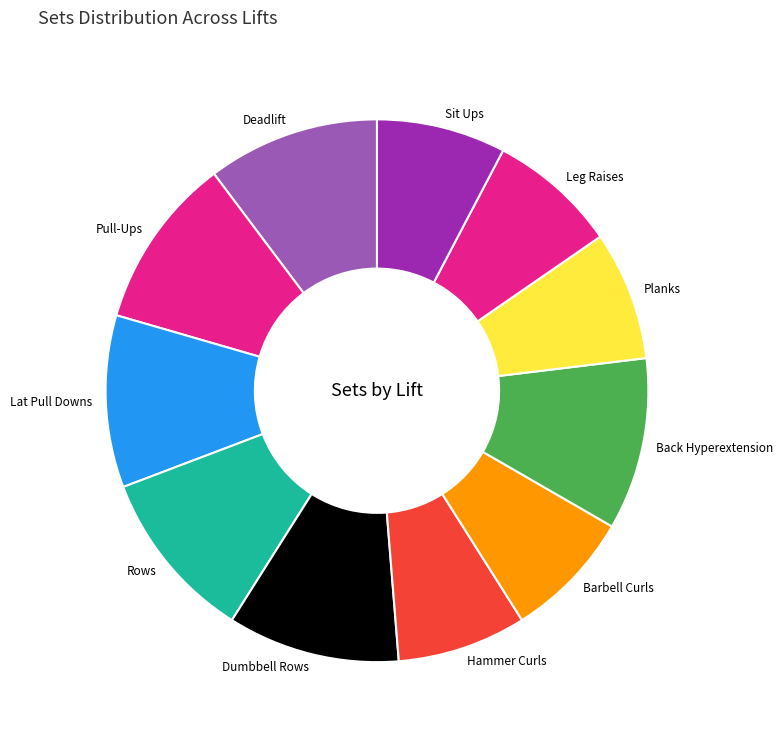

Is the sum of Planks and Leg Raises greater than half?

No